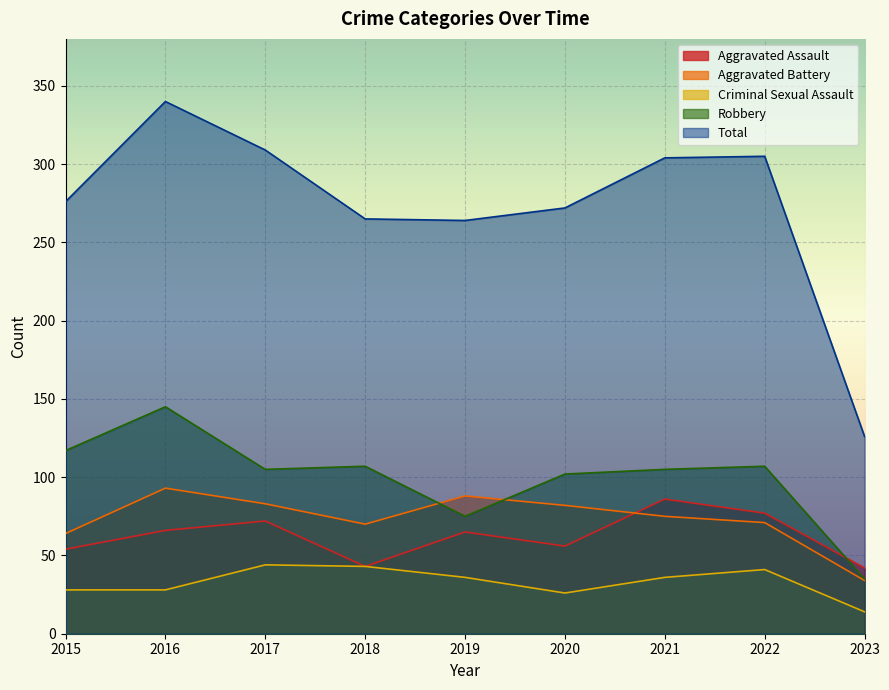

The value of Robbery at 2021 is 160. True or false?

False